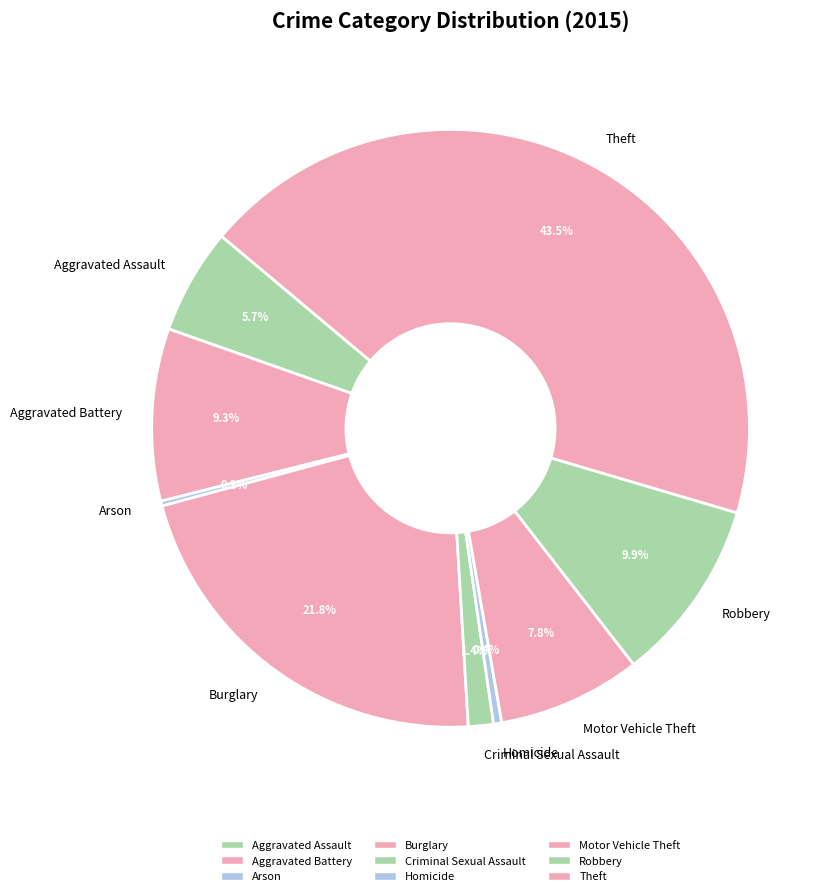

To the nearest percent, what is the combined percentage of Criminal Sexual Assault and Robbery?

11%